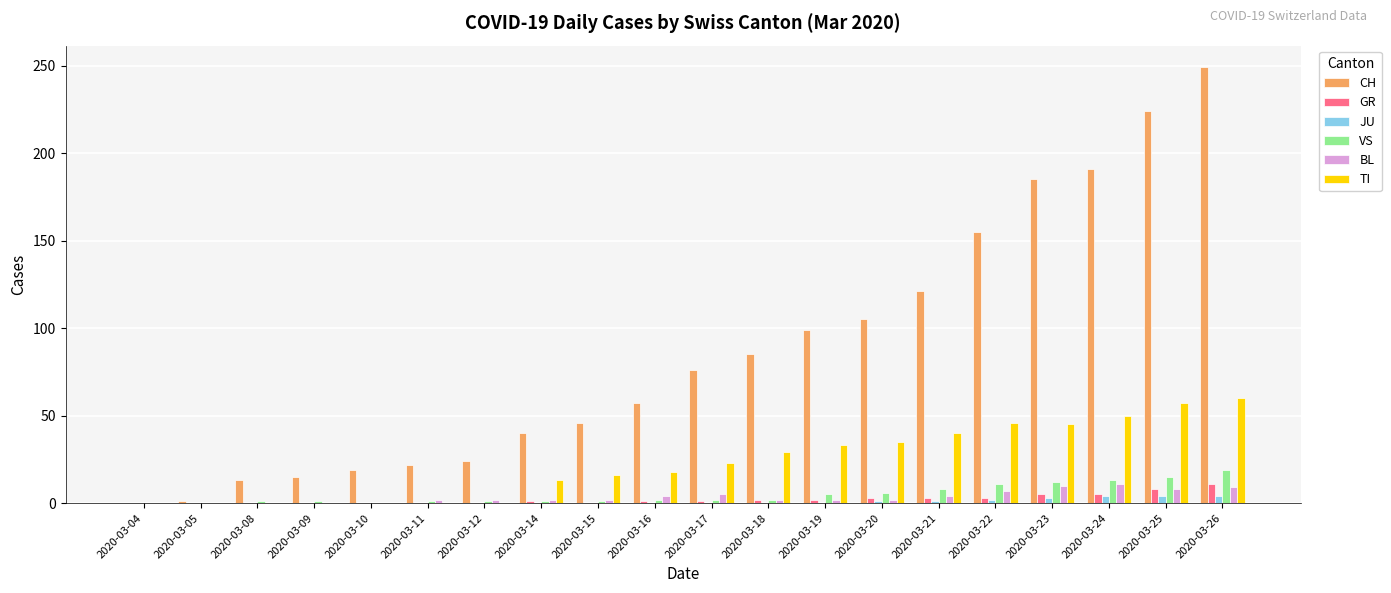

Which series changed the most between 2020-03-11 and 2020-03-16?

CH